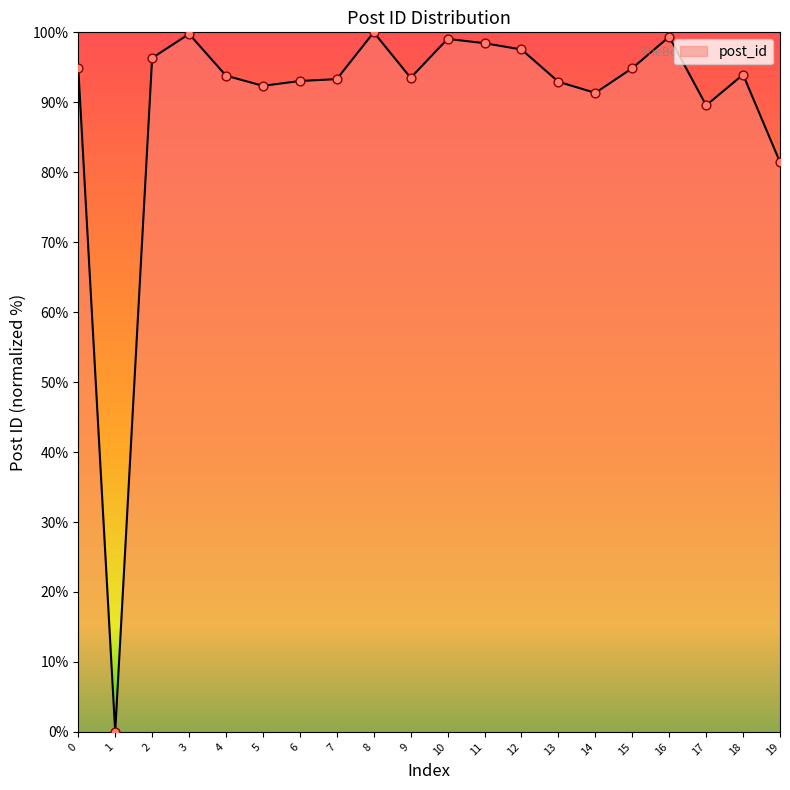

Between 18 and 17, which is larger?

18